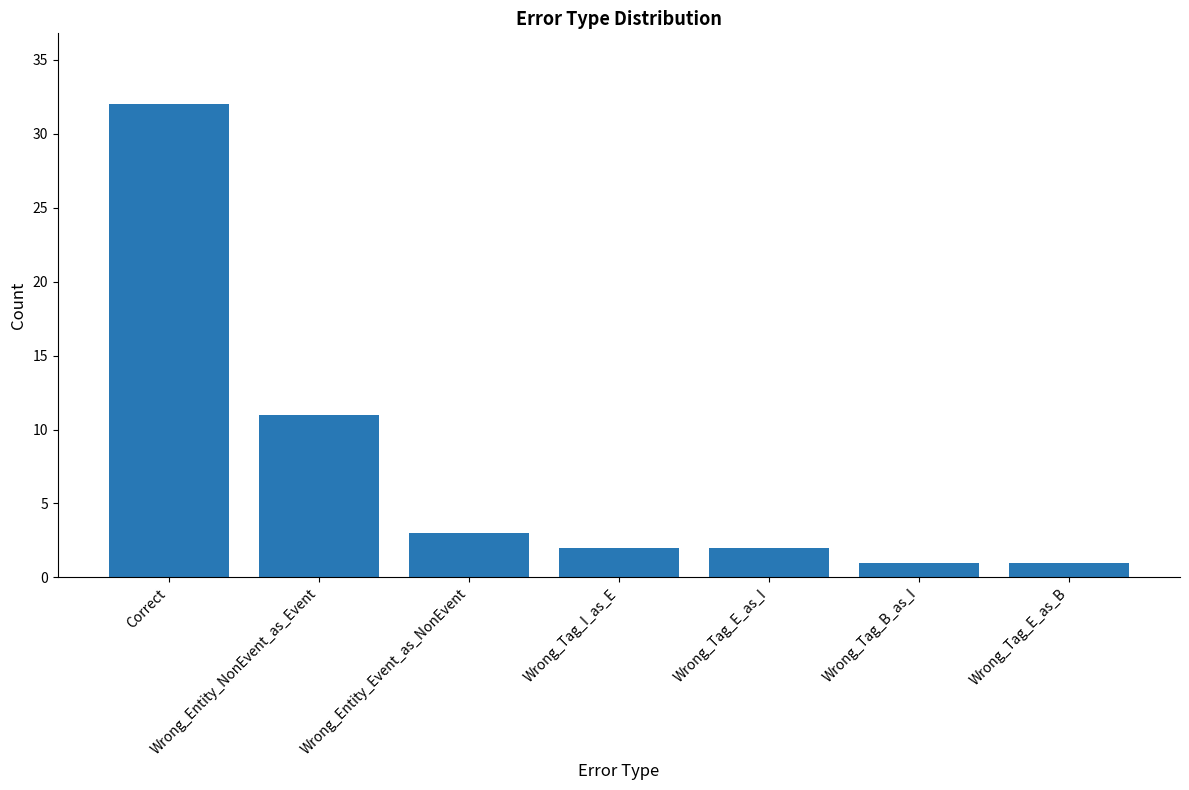

Reading right to left, what are all the values shown in this chart?

Wrong_Tag_E_as_B=1	Wrong_Tag_B_as_I=1	Wrong_Tag_E_as_I=2	Wrong_Tag_I_as_E=2	Wrong_Entity_Event_as_NonEvent=3	Wrong_Entity_NonEvent_as_Event=11	Correct=32